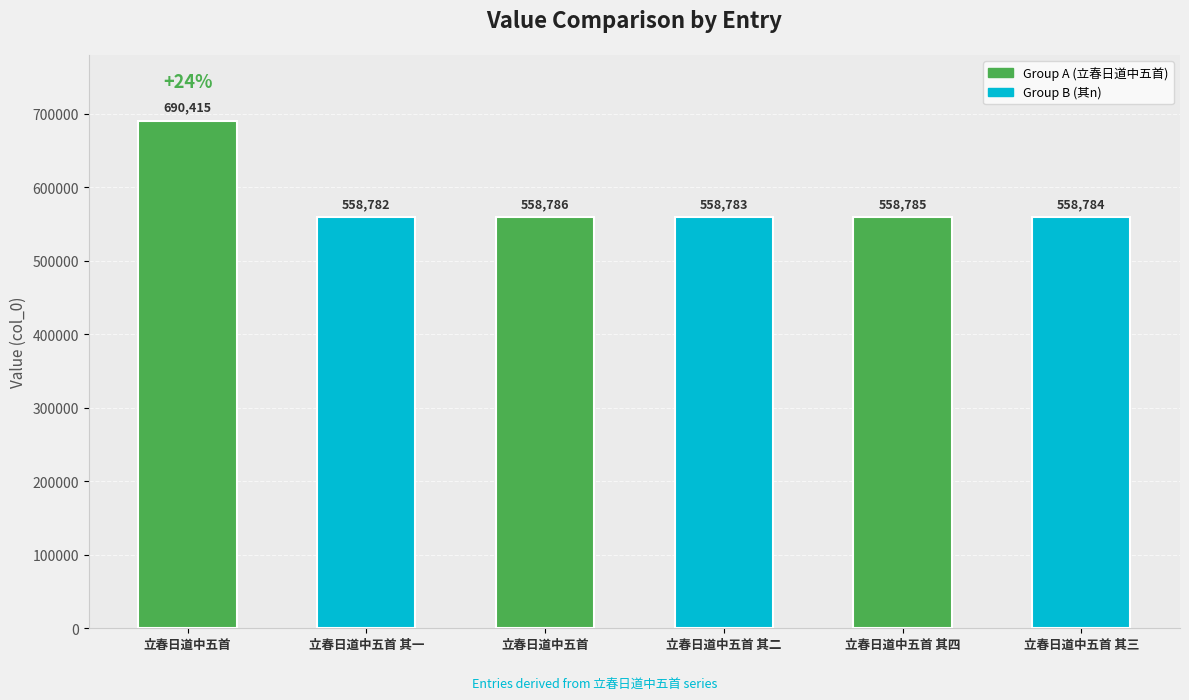

List the labels in order of value, smallest first.

立春日道中五首 其一, 立春日道中五首 其二, 立春日道中五首 其三, 立春日道中五首 其四, 立春日道中五首, 立春日道中五首